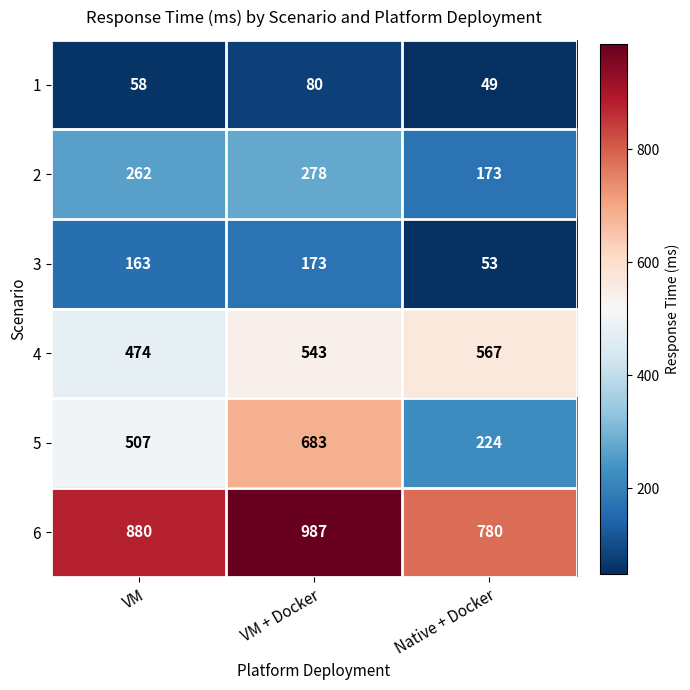

How many data points does each series have?

3